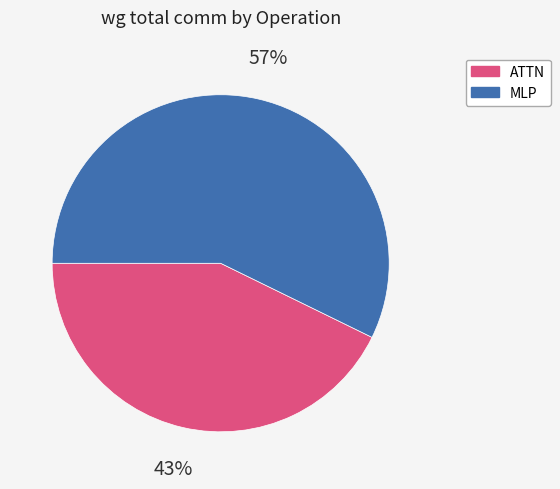

How many segments does this pie chart have?

2